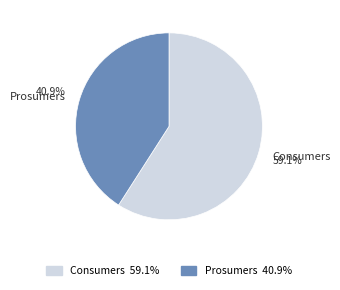

Is Consumers the majority of the pie?

Yes